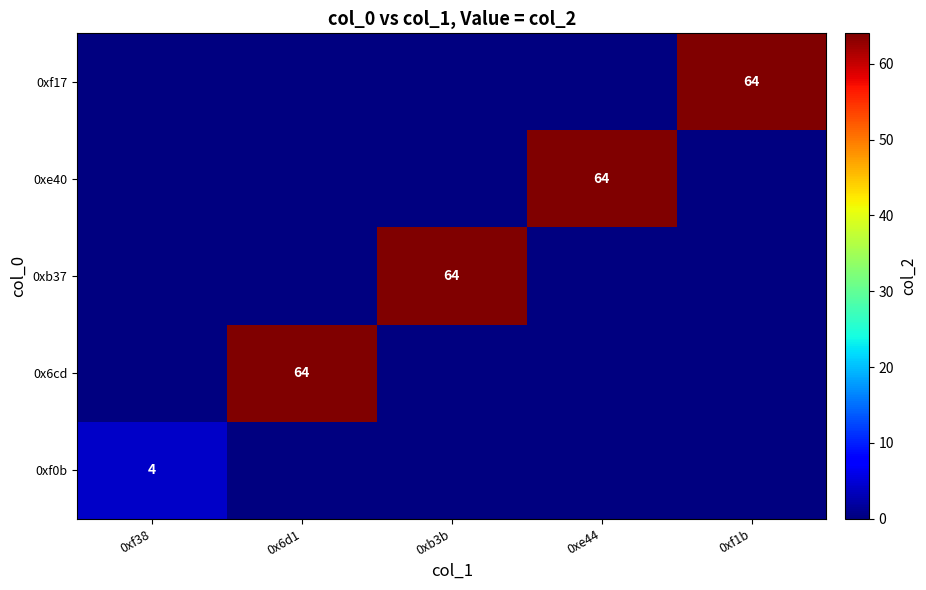

Is it true that 0xb37 equals 64 at 0xb3b?

True